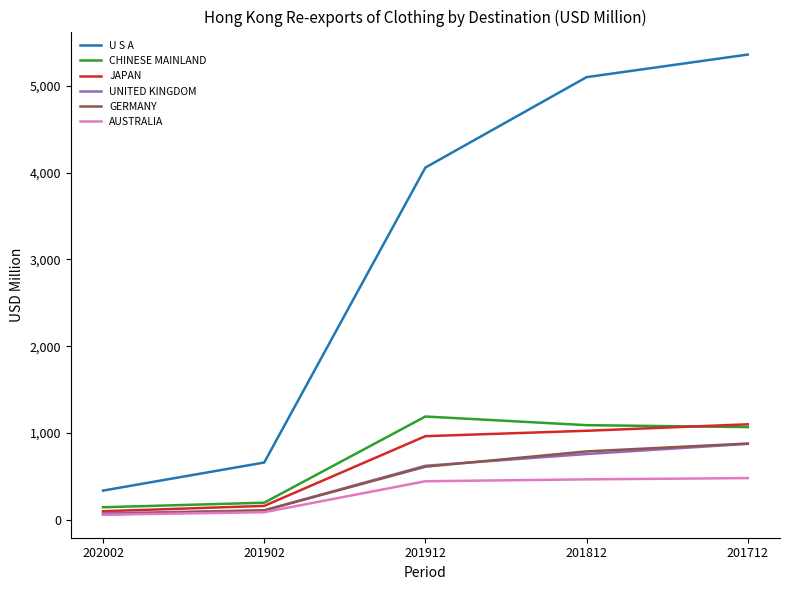

How many lines are shown in the chart?

6